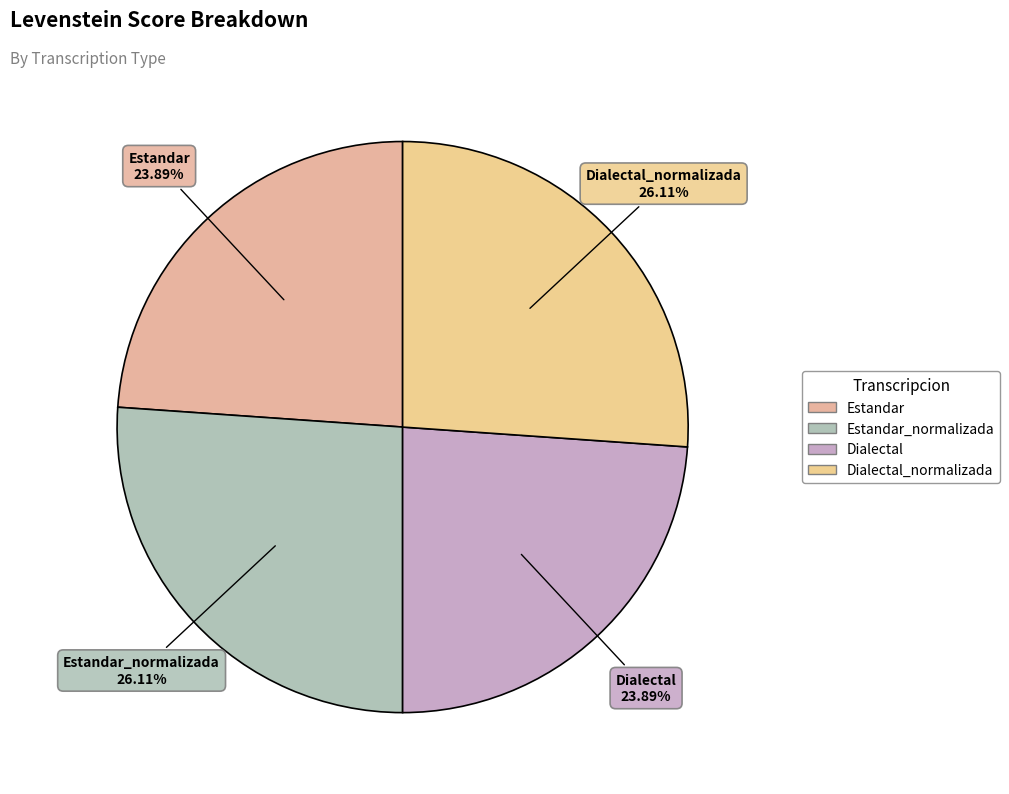

Combined, do Dialectal_normalizada and Estandar_normalizada account for over 50%?

Yes